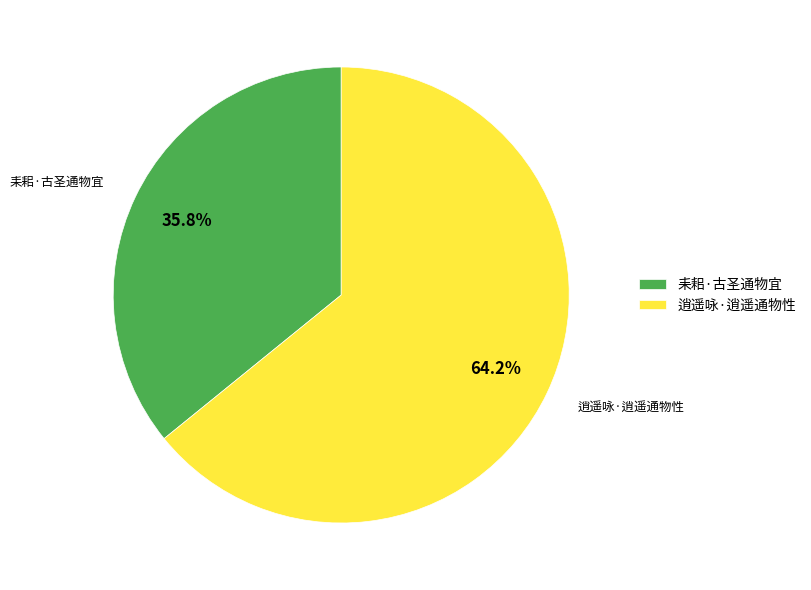

What percentage is the 耒耜·古圣通物宜 slice, to the nearest percent?

36%